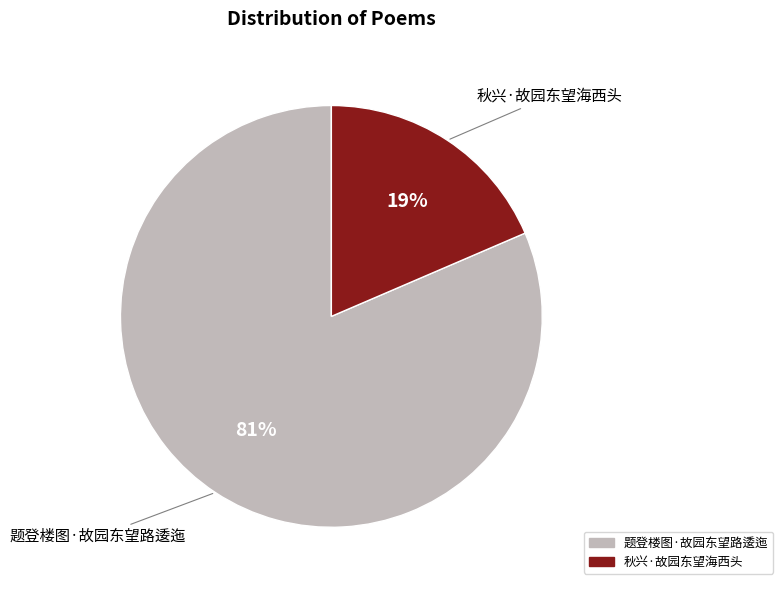

Which has a higher value, 题登楼图·故园东望路逶迤 or 秋兴·故园东望海西头?

题登楼图·故园东望路逶迤